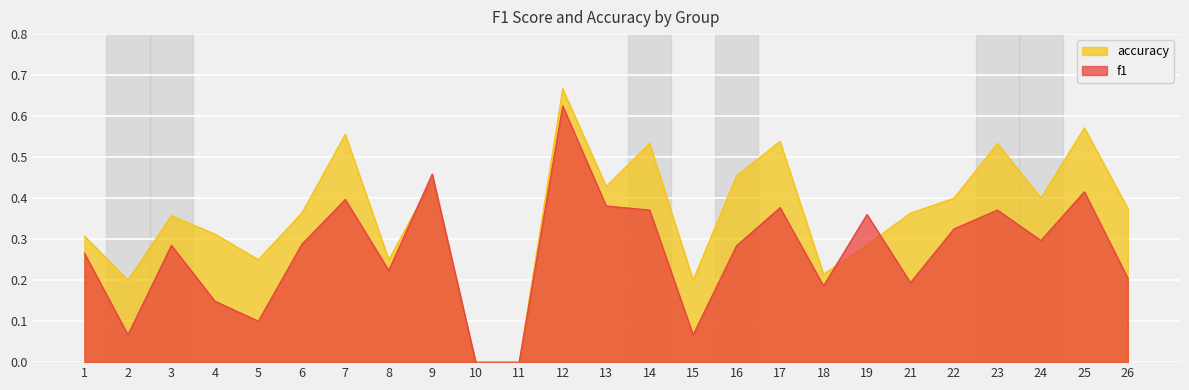

How many values in the f1 series exceed 0?

23